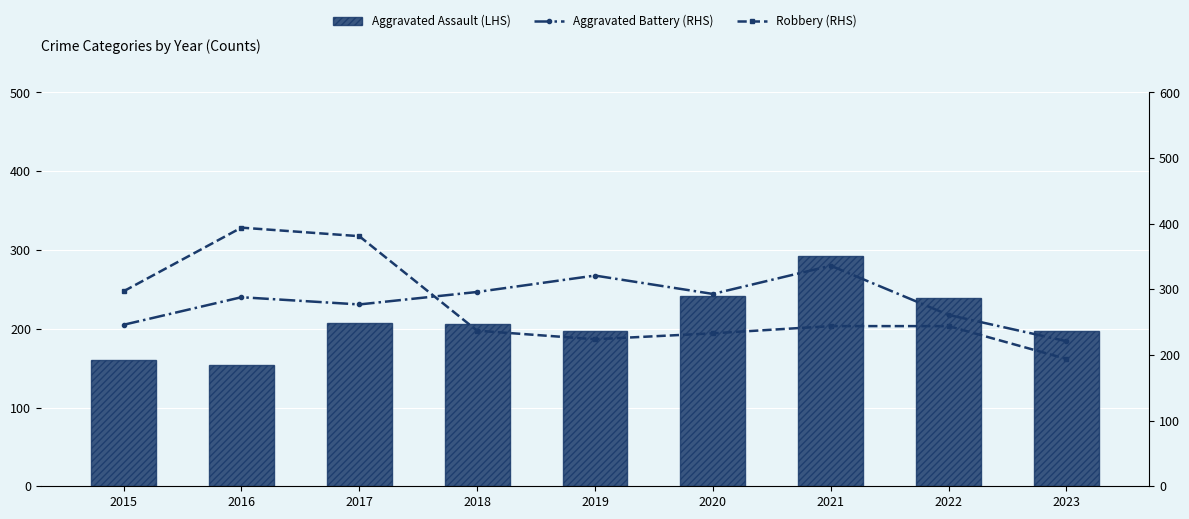

What is the difference between the highest and lowest values at 2019?

124